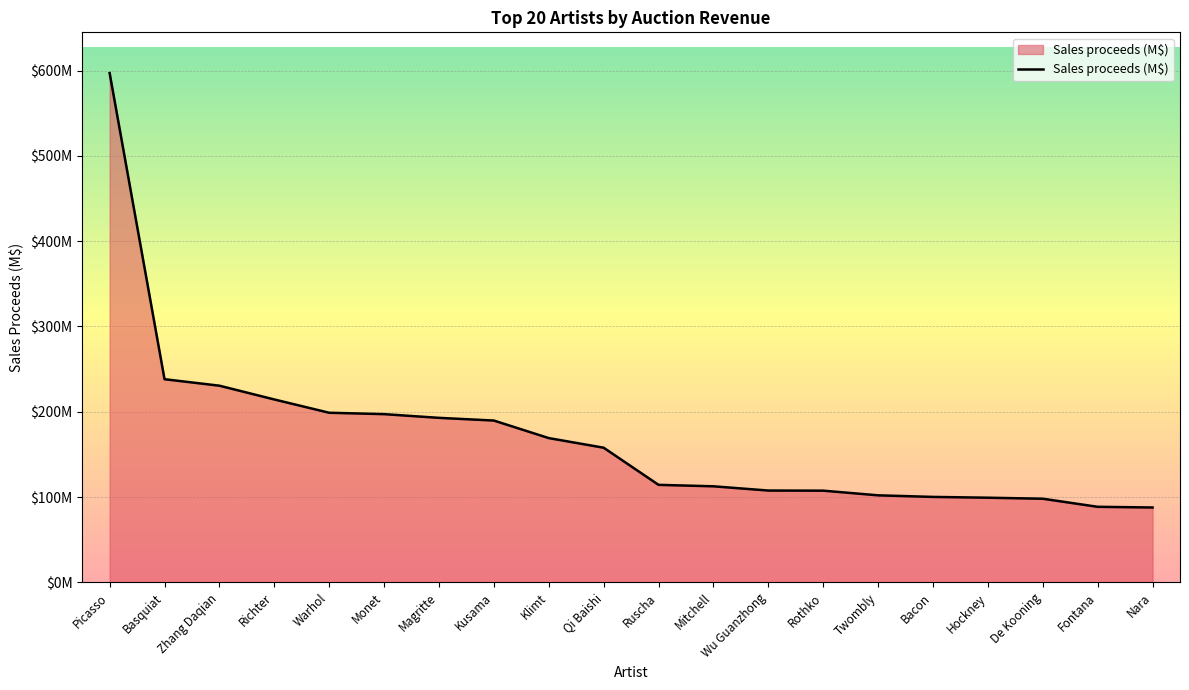

The value at Twombly is 172.7. True or false?

False